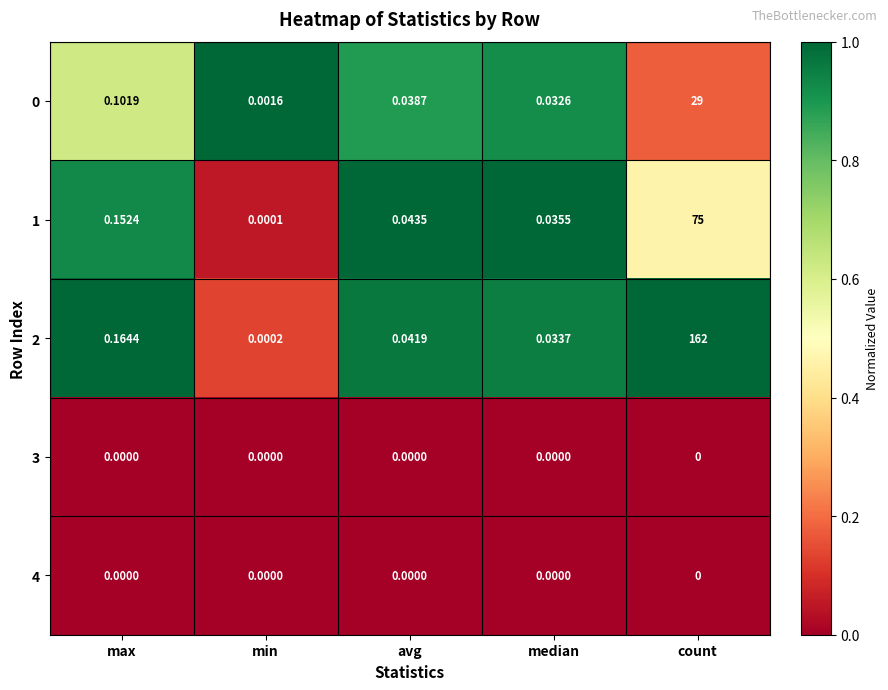

At which category does the chart reach its peak across all series?

count